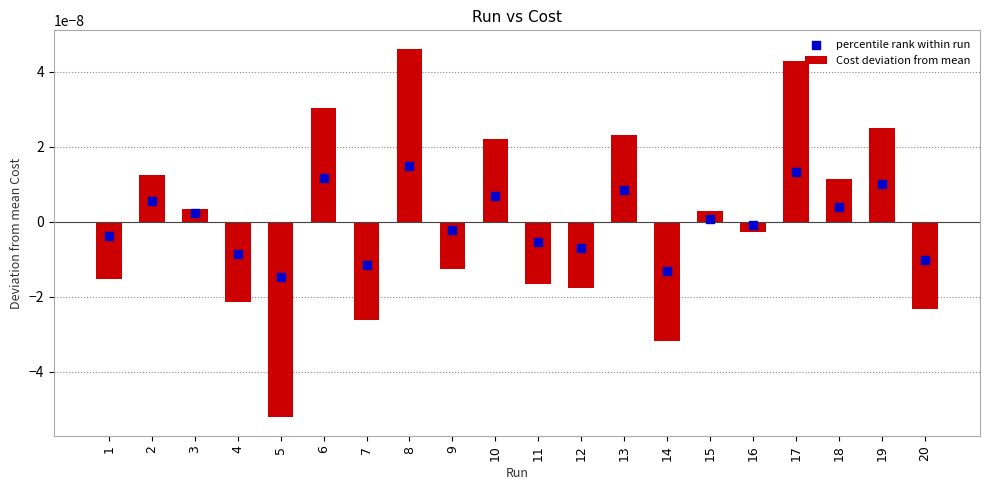

At which category is the sum across all series the highest?

8